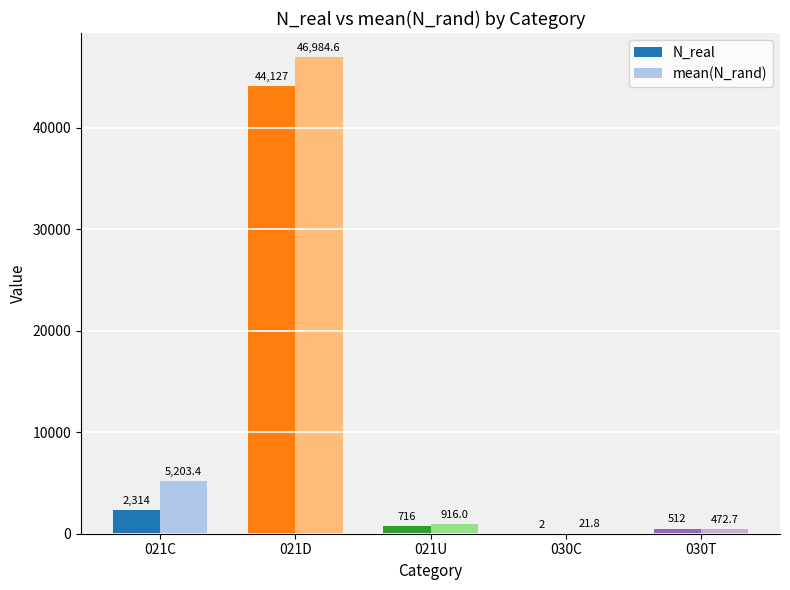

Reading left to right, transcribe all the data shown in this chart.

N_real: 021C=2314.0	021D=44127.0	021U=716.0	030C=2.0	030T=512.0
mean(N_rand): 021C=5203.4	021D=46984.6	021U=916.0	030C=21.8	030T=472.7